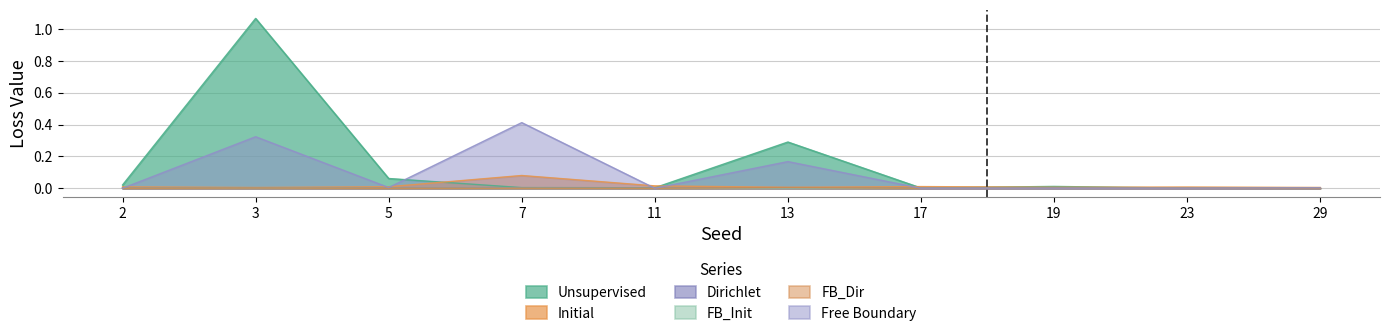

What is the total value across all series at 7?

0.5